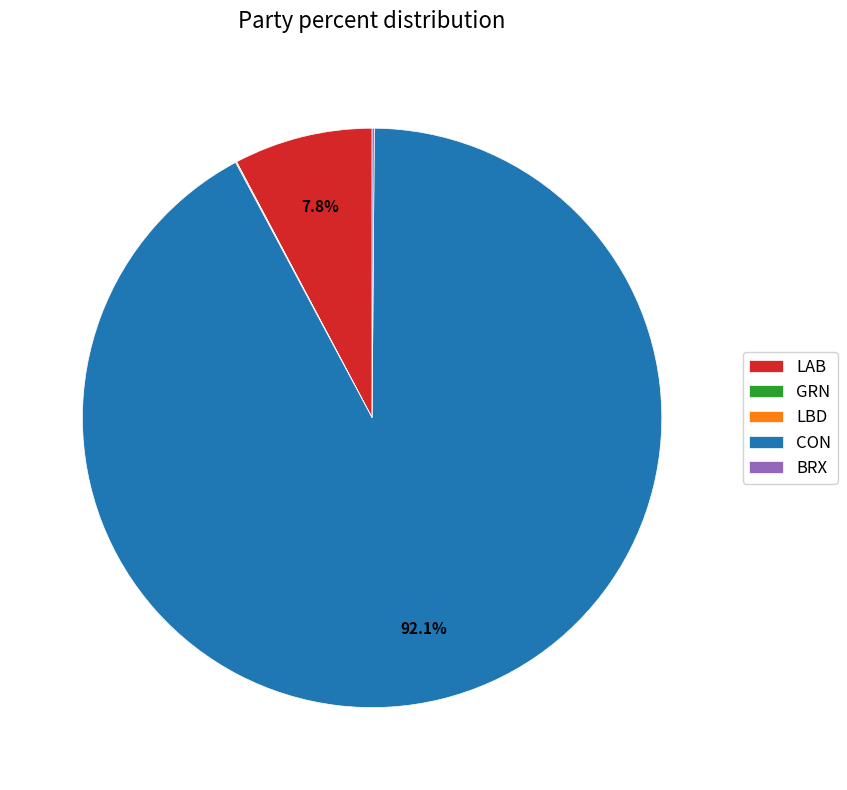

What portion of the pie excludes LAB?

92.2%